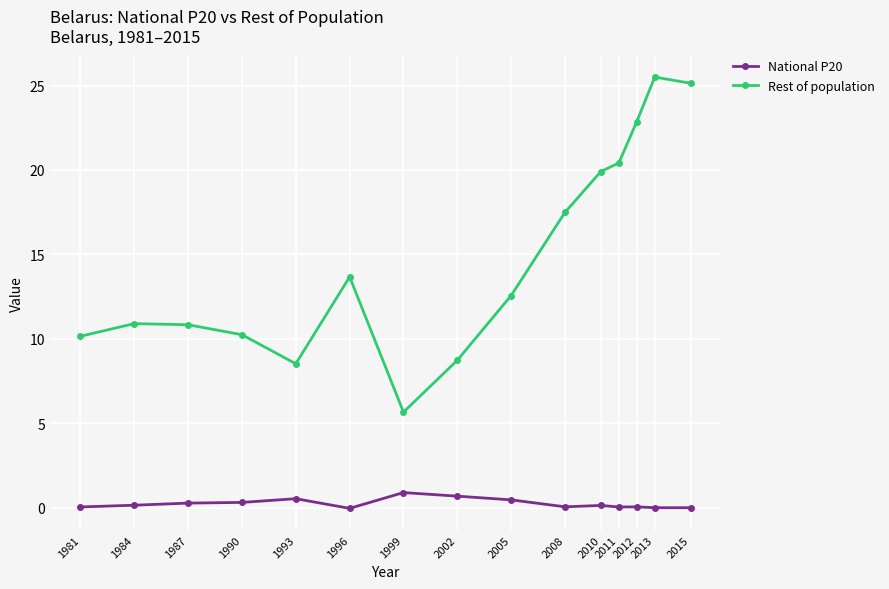

Where is Rest of population nearest to the value 15?

1996